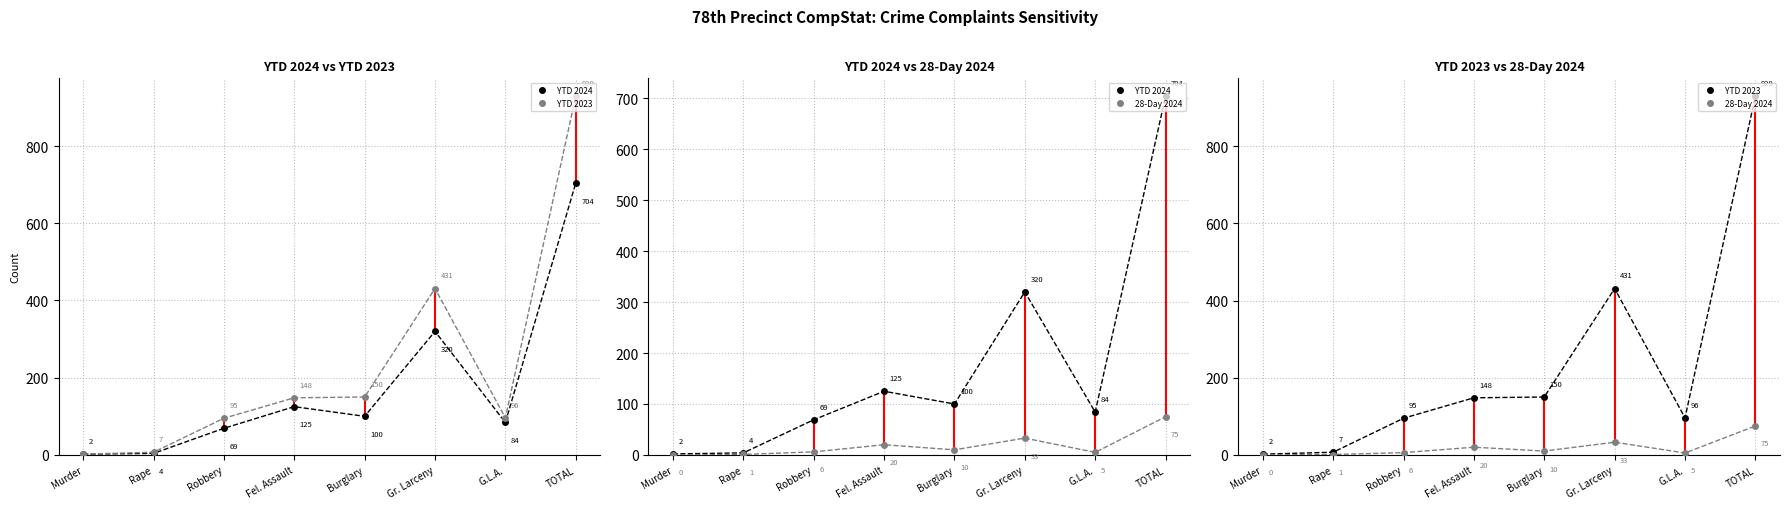

What position from the right is Robbery?

6